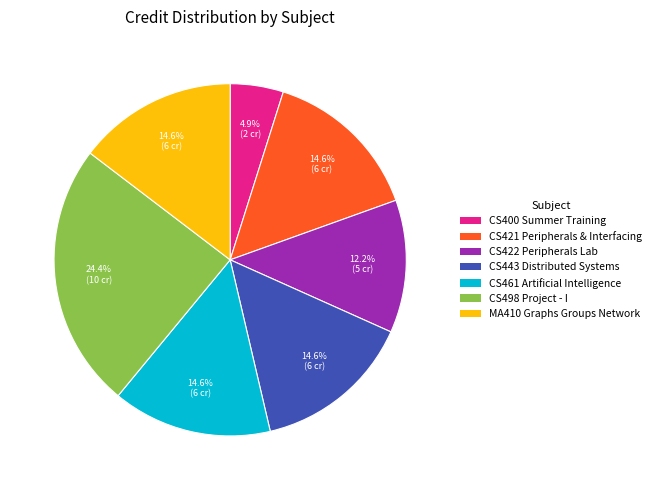

Which slice is the largest?

CS498 Project - I